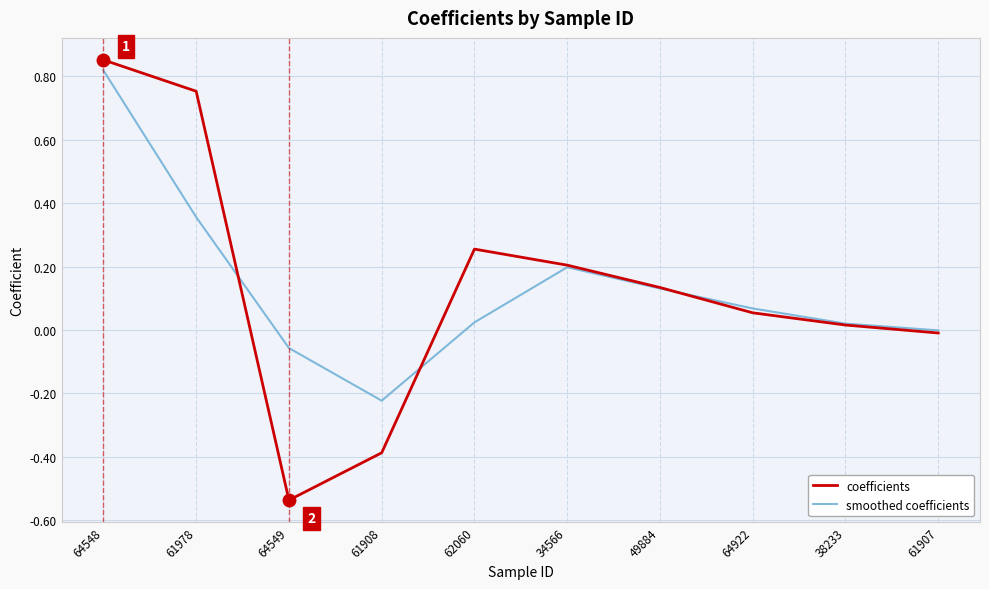

True or false: smoothed coefficients and coefficients cross at least once.

True